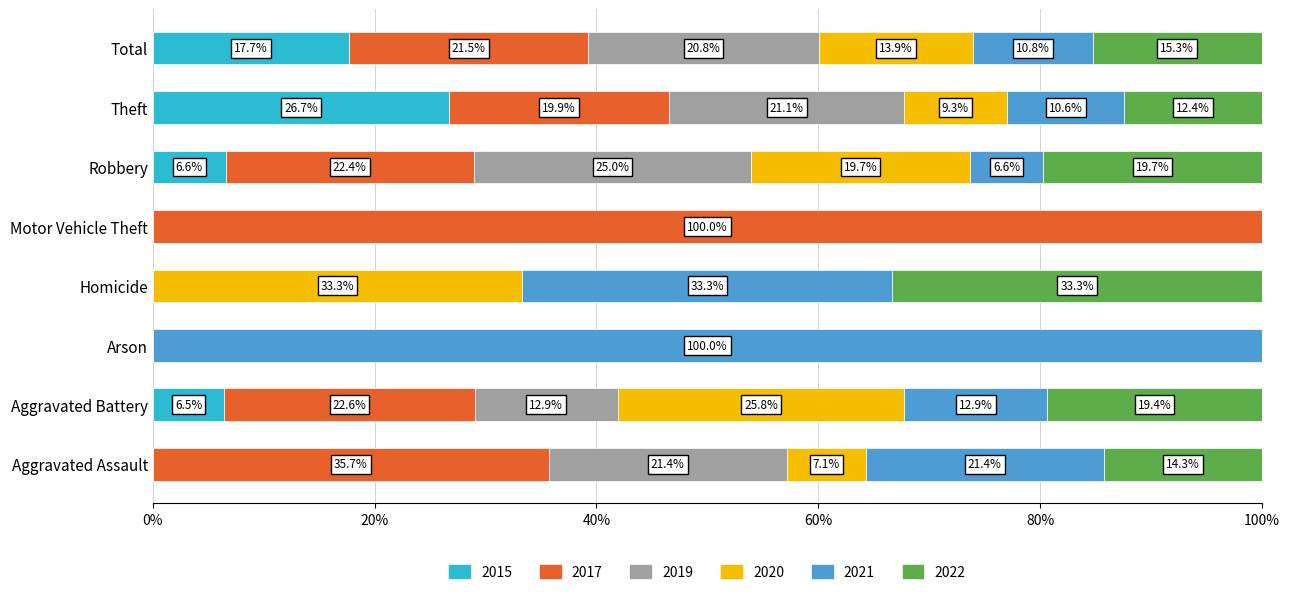

What are all the series names shown in the legend?

2015, 2017, 2019, 2020, 2021, 2022